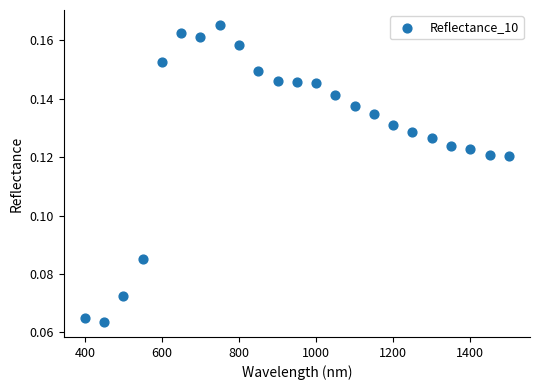

What is the range of X values (max minus min)?

1100.0